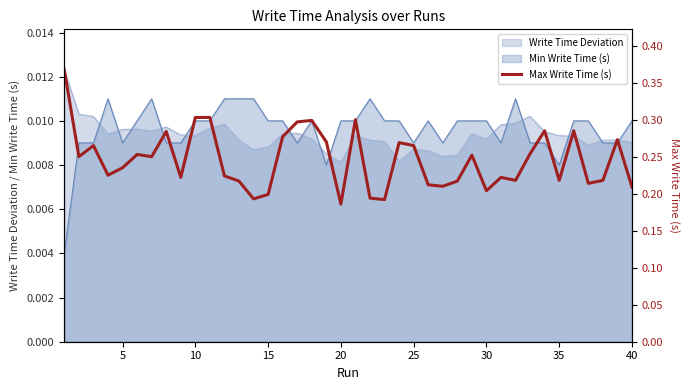

How many lines are shown in the chart?

1